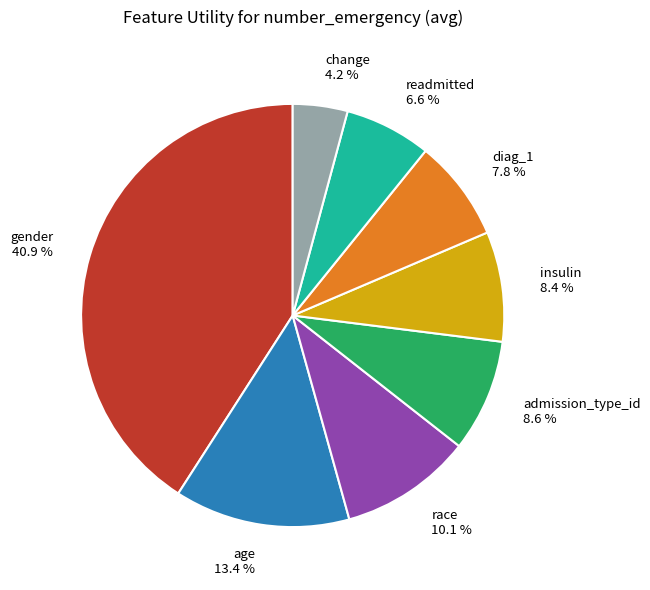

Count the number of slices in the pie.

8